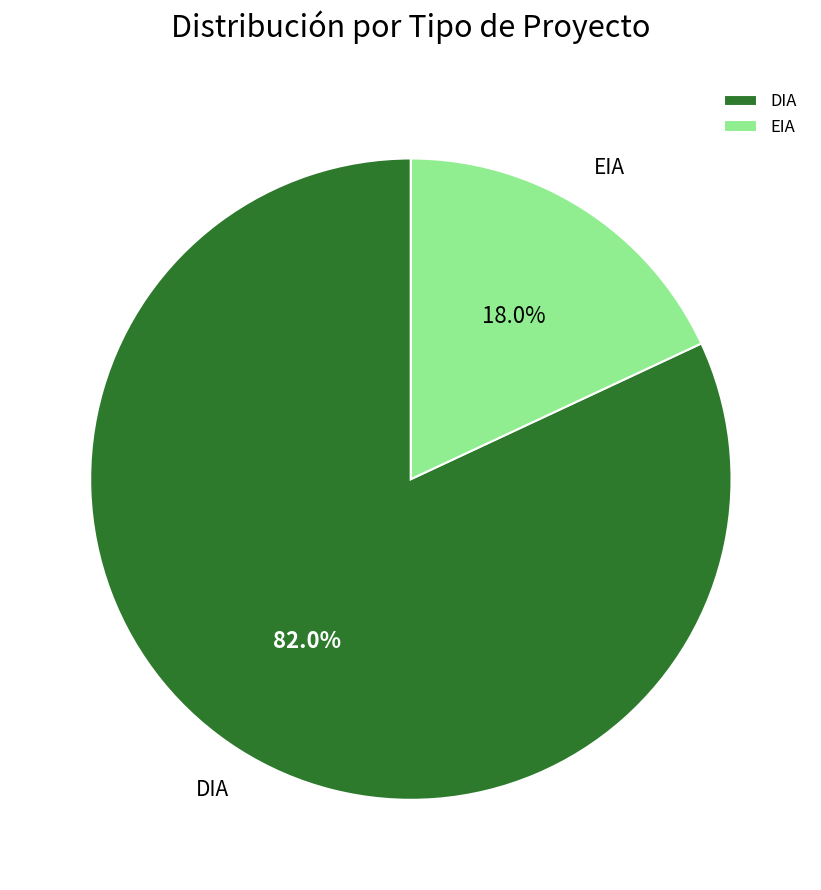

Is the sum of EIA and DIA greater than half?

Yes